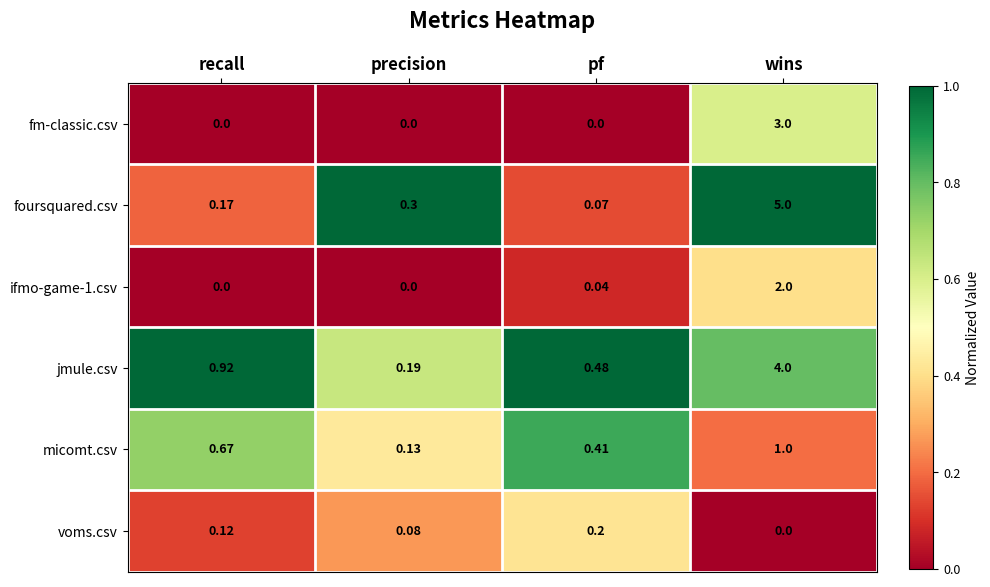

List the series in order of their peak value, lowest first.

voms.csv, micomt.csv, ifmo-game-1.csv, fm-classic.csv, jmule.csv, foursquared.csv